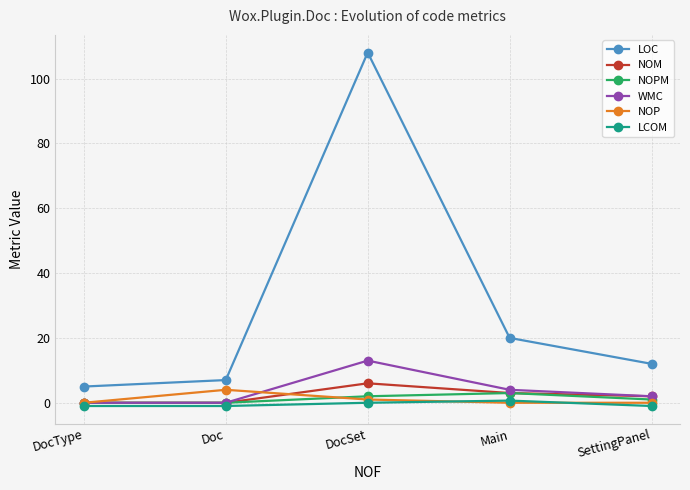

Which series changed the most between DocSet and SettingPanel?

LOC